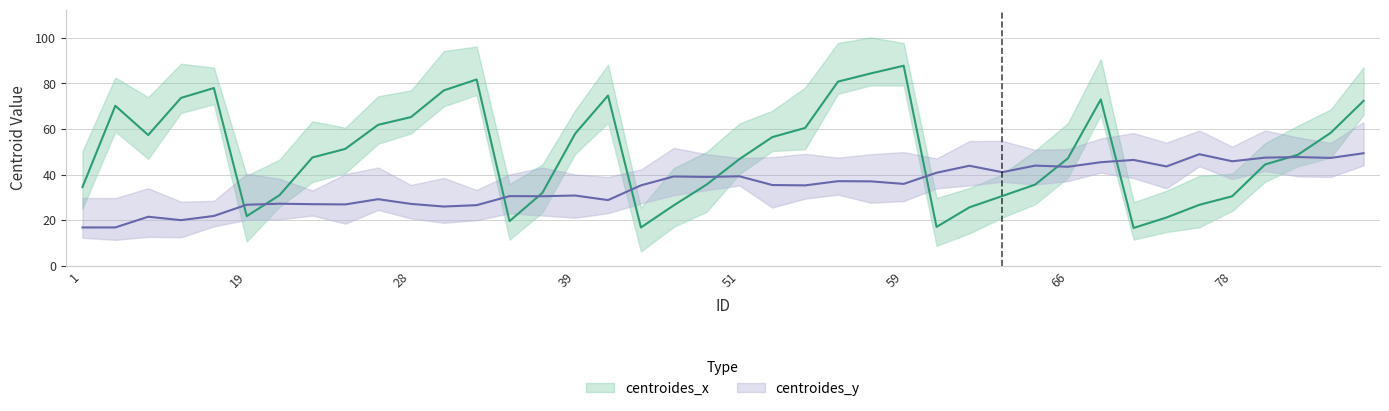

Where does the centroides_y series first go above 36?

47